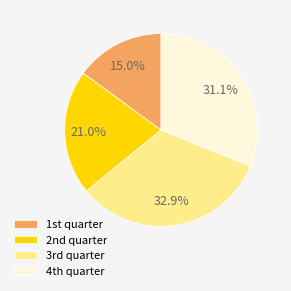

Is there any slice that represents more than half of the pie?

No